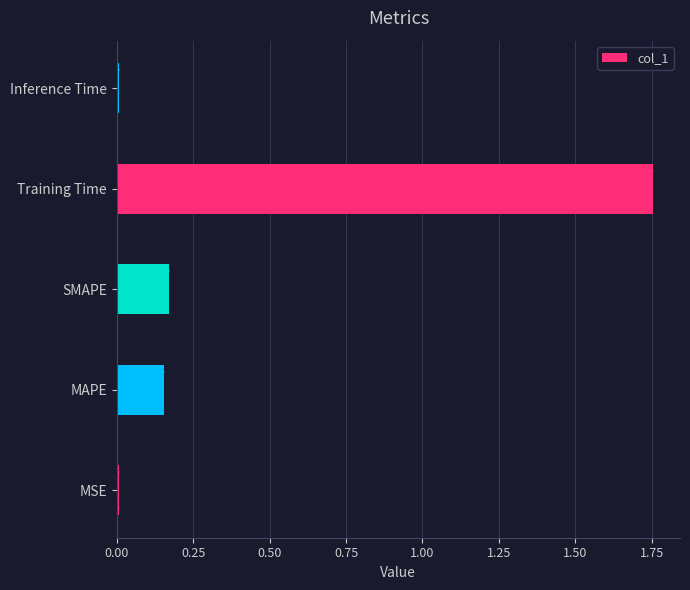

At which category does the chart reach its peak across all series?

Training Time